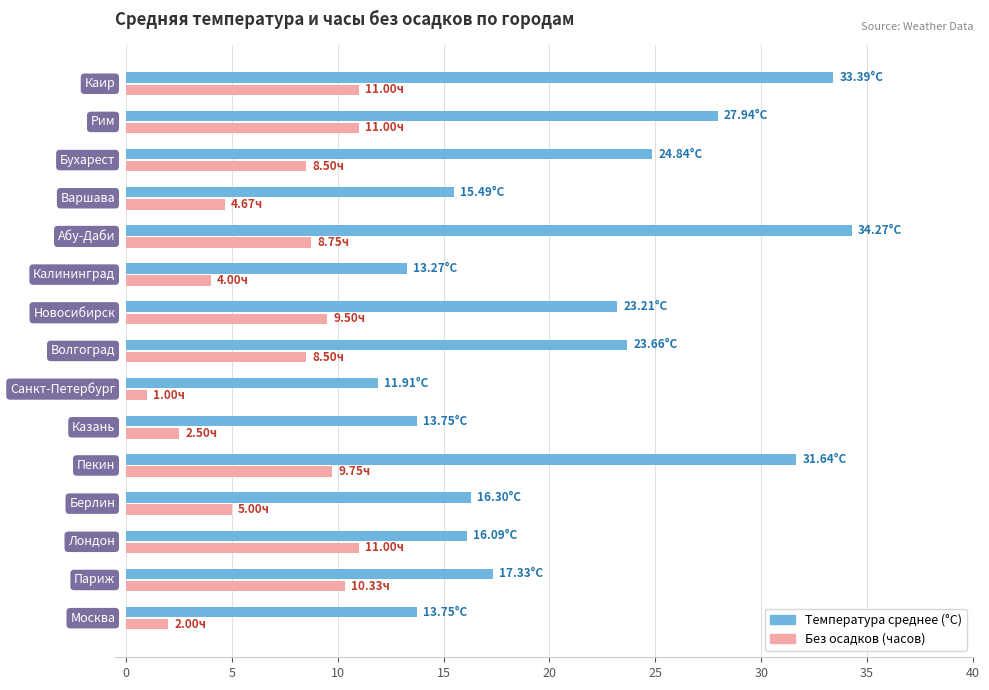

How many values in the Температура среднее (°C) series are below 17?

7